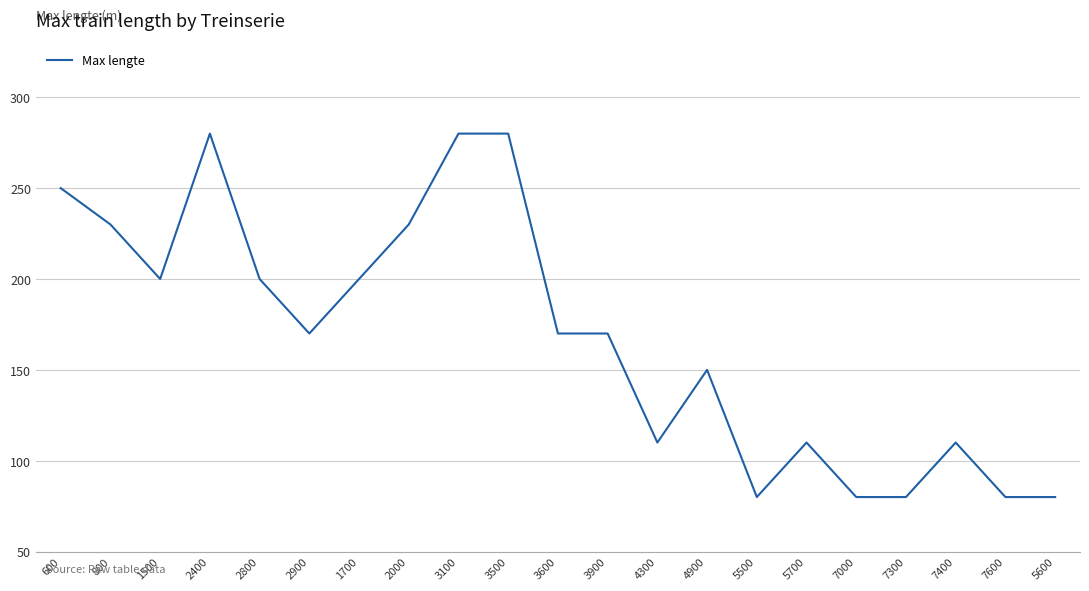

Where is the first local minimum?

1500